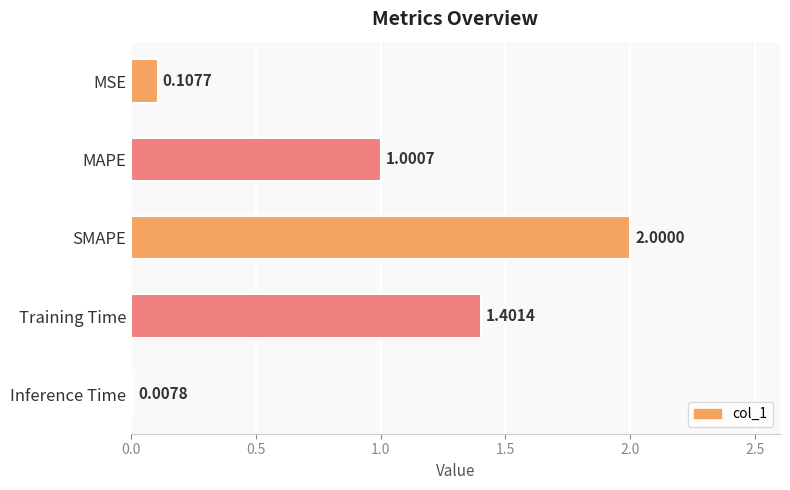

Are the bars horizontal?

Yes